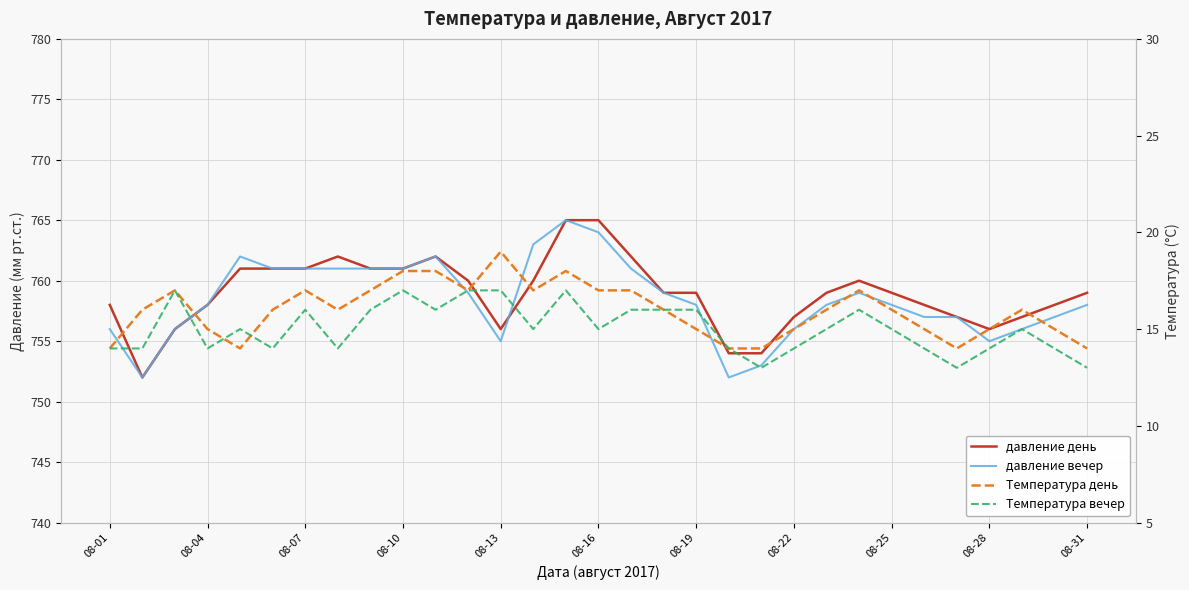

What is the difference between the second highest and minimum values in the давление вечер series?

12